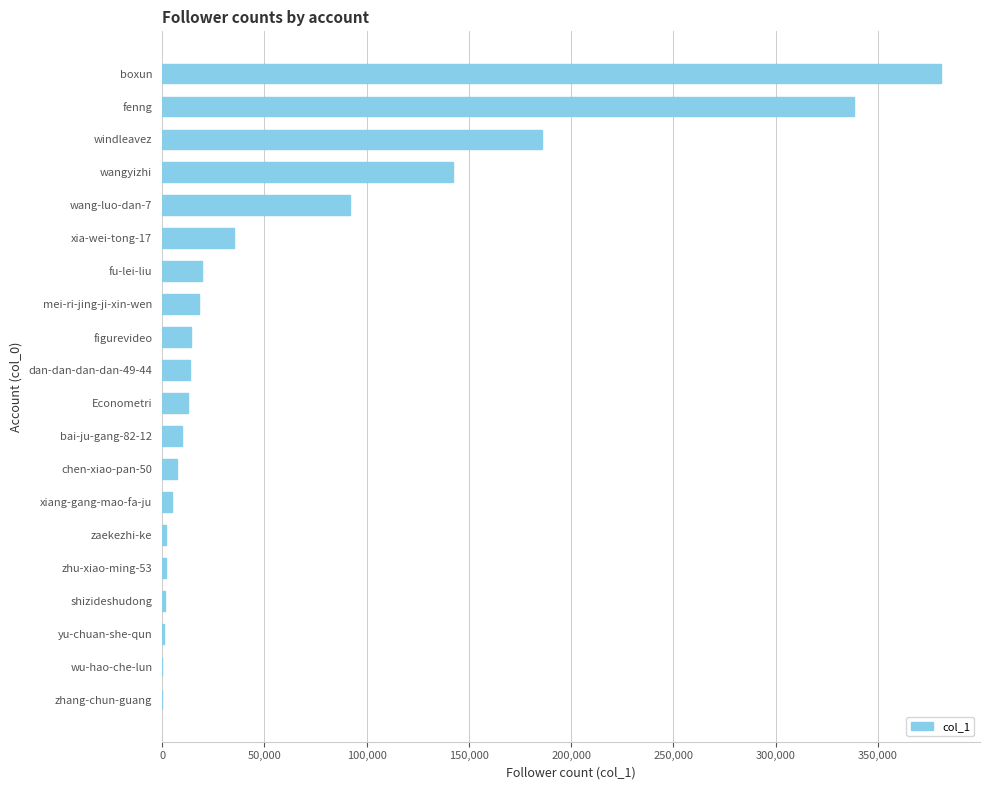

What is the sum of all values?

1279567